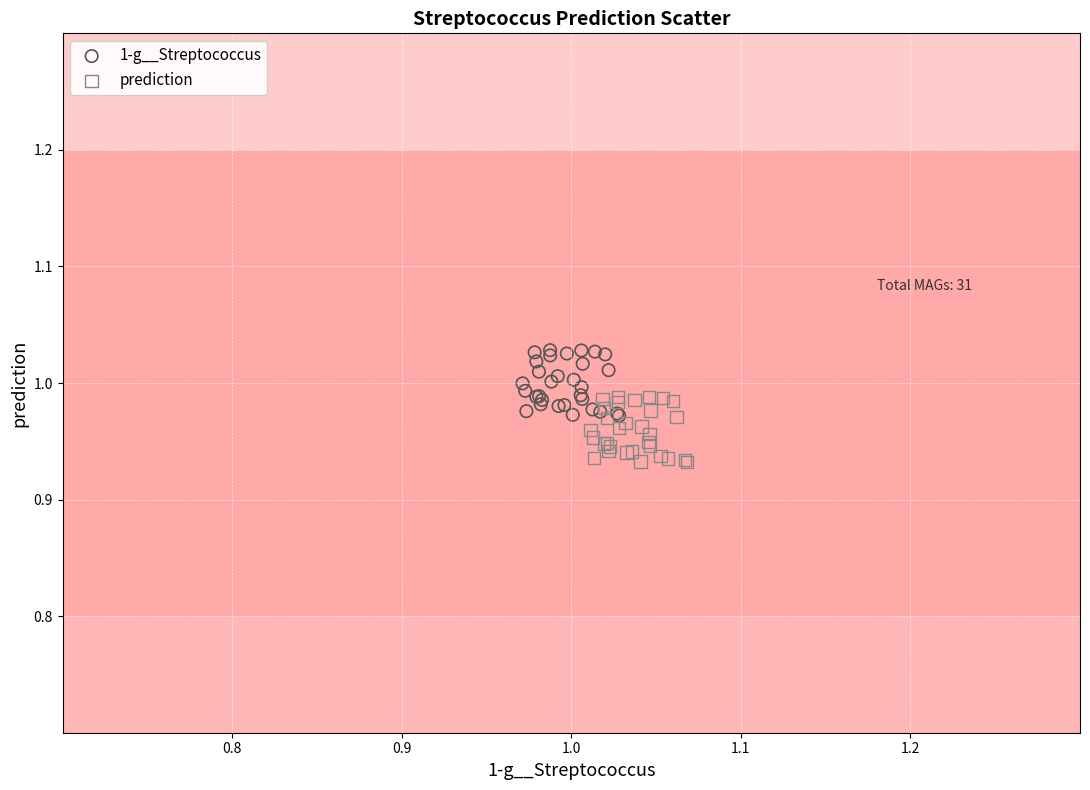

Which series reaches the minimum Y coordinate?

prediction